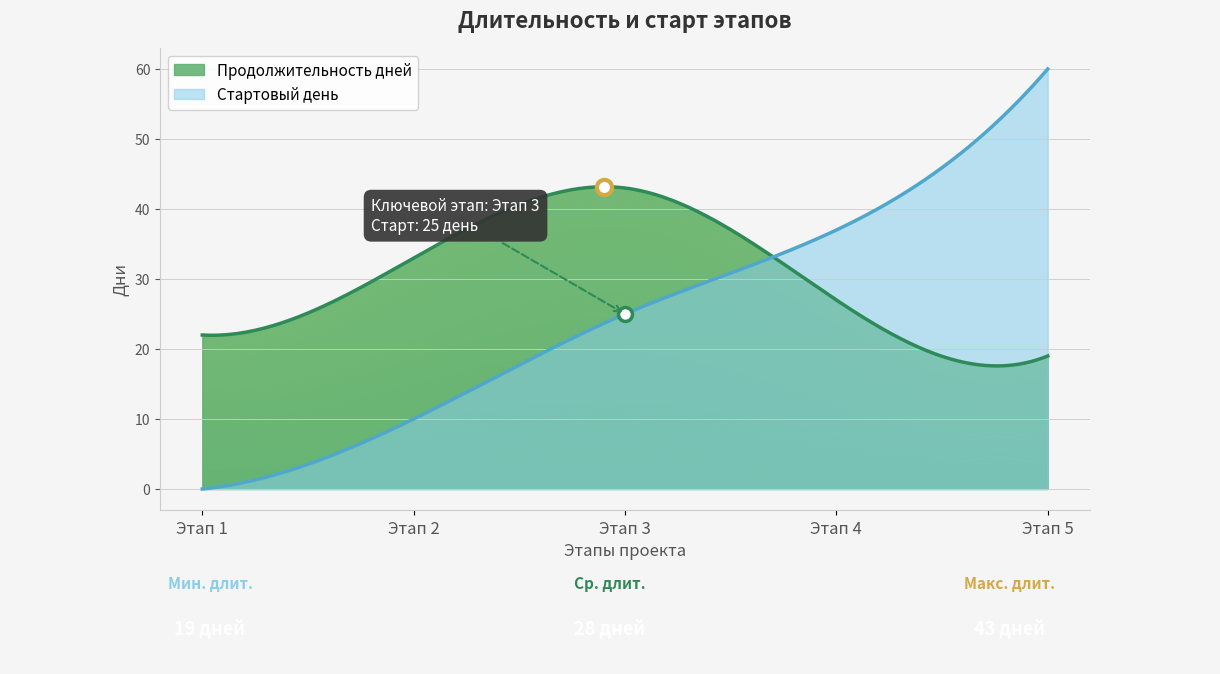

Is the value of Продолжительность дней at Этап 2 greater than the value of Стартовый день at Этап 1?

Yes